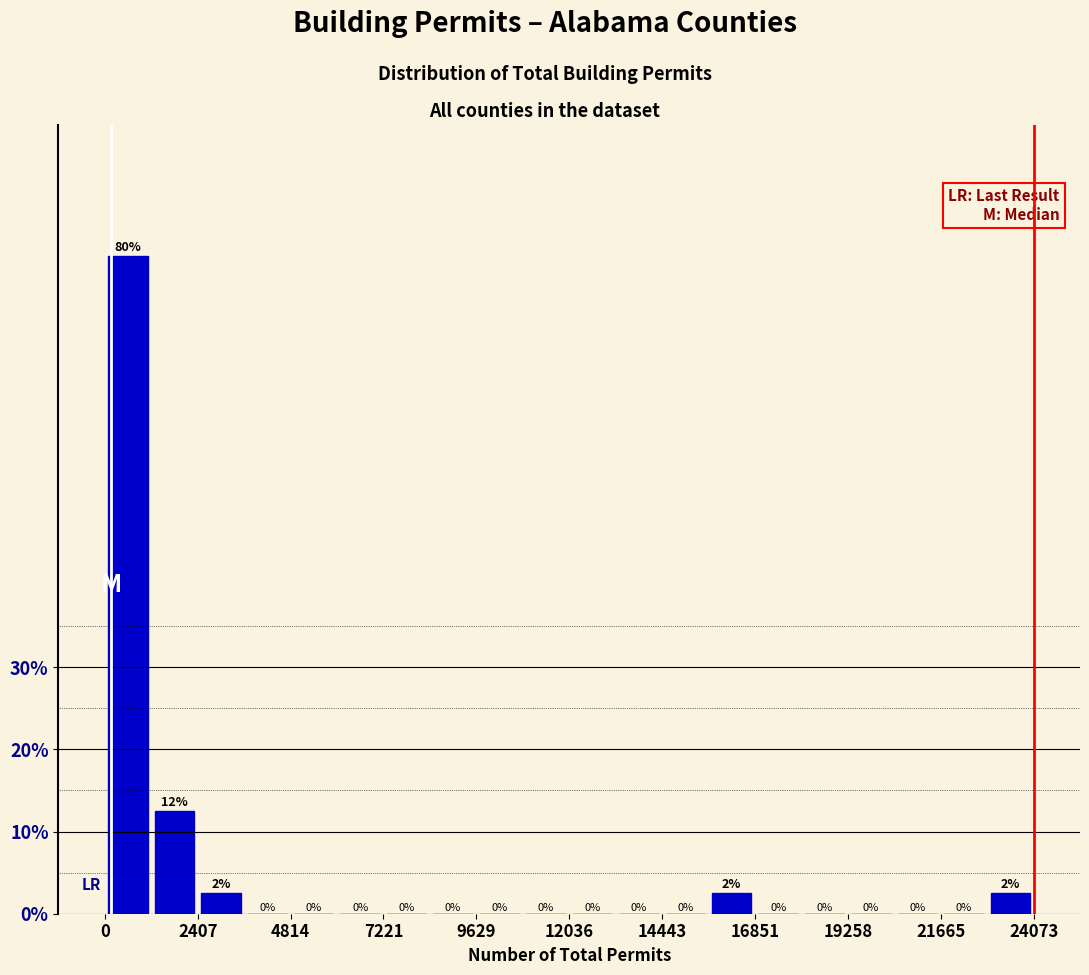

Around what value on the x-axis is the tallest bar? Give the approximate position of its centre, as read against the axis.

500